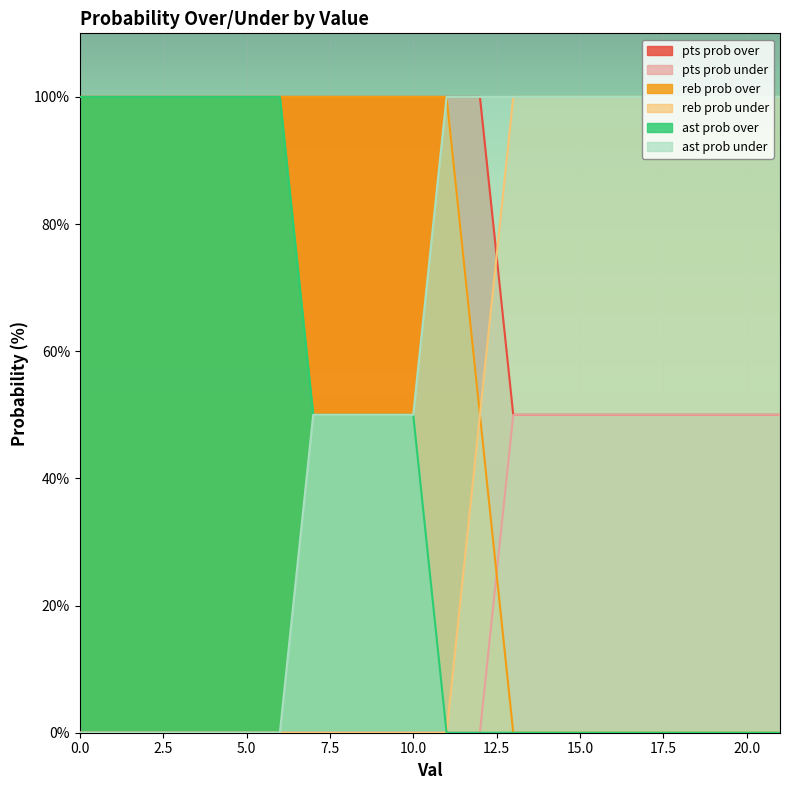

Reading right to left, what are all the values shown in this chart?

pts prob over: 50	50	50	50	50	50	50	50	50	100	100	100	100	100	100	100	100	100	100	100	100	100
pts prob under: 50	50	50	50	50	50	50	50	50	0	0	0	0	0	0	0	0	0	0	0	0	0
reb prob over: 0	0	0	0	0	0	0	0	0	50	100	100	100	100	100	100	100	100	100	100	100	100
reb prob under: 100	100	100	100	100	100	100	100	100	50	0	0	0	0	0	0	0	0	0	0	0	0
ast prob over: 0	0	0	0	0	0	0	0	0	0	0	50	50	50	50	100	100	100	100	100	100	100
ast prob under: 100	100	100	100	100	100	100	100	100	100	100	50	50	50	50	0	0	0	0	0	0	0